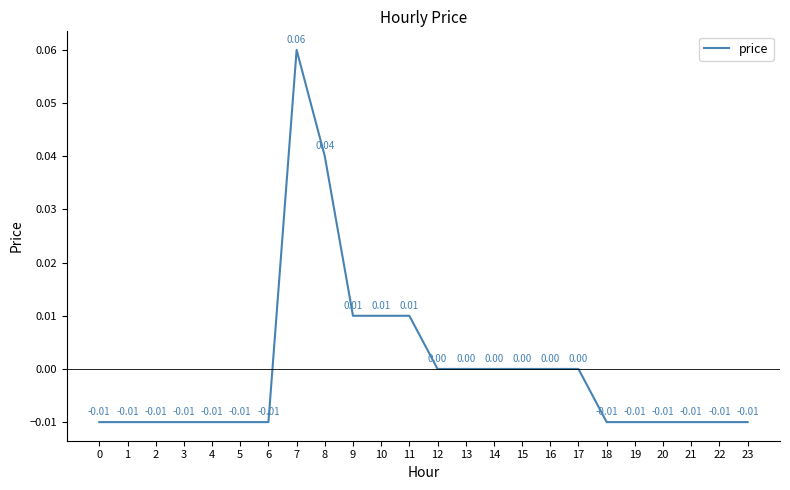

Count the values in the range 0 to 1.

11